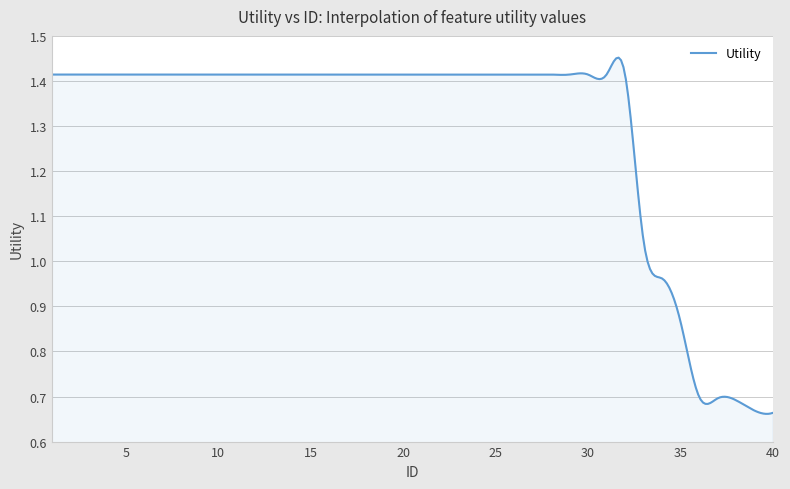

Does the chart have visible grid lines?

Yes